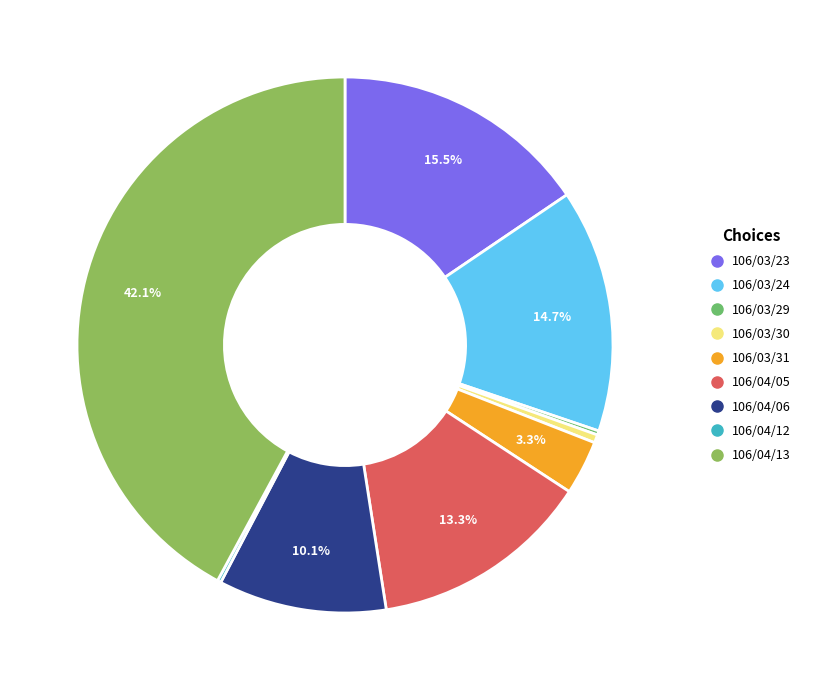

Is it true that 106/04/12 is 0% of the pie?

True